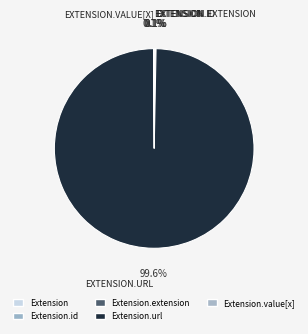

Which slice is the smallest?

Extension